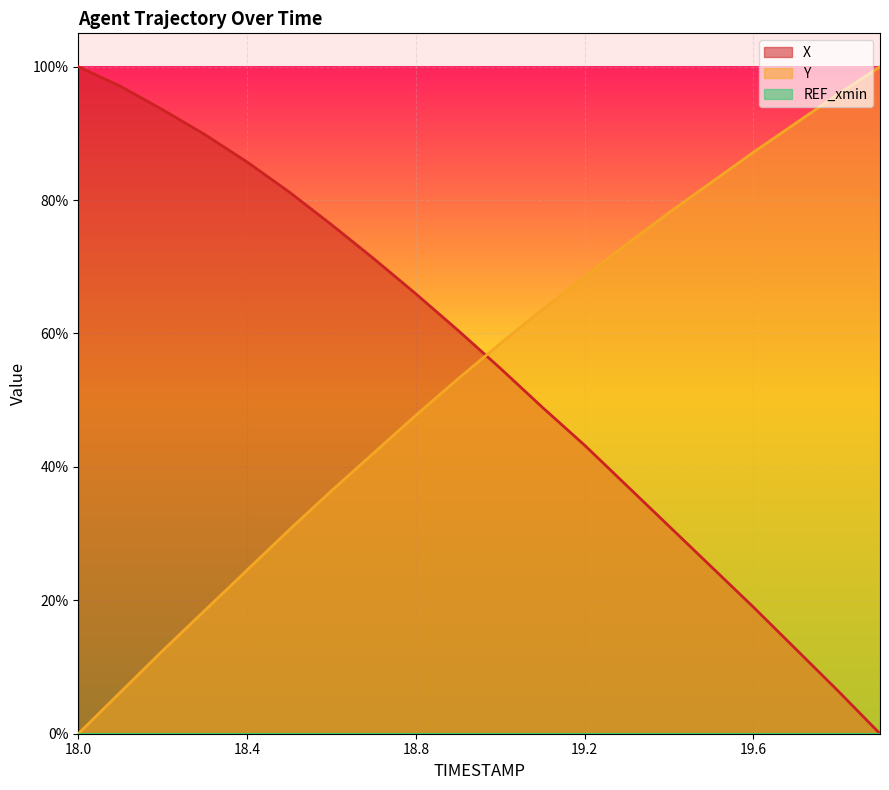

Is the value of Y (line) at 17 greater than the value of REF_xmin (line) at 5?

Yes